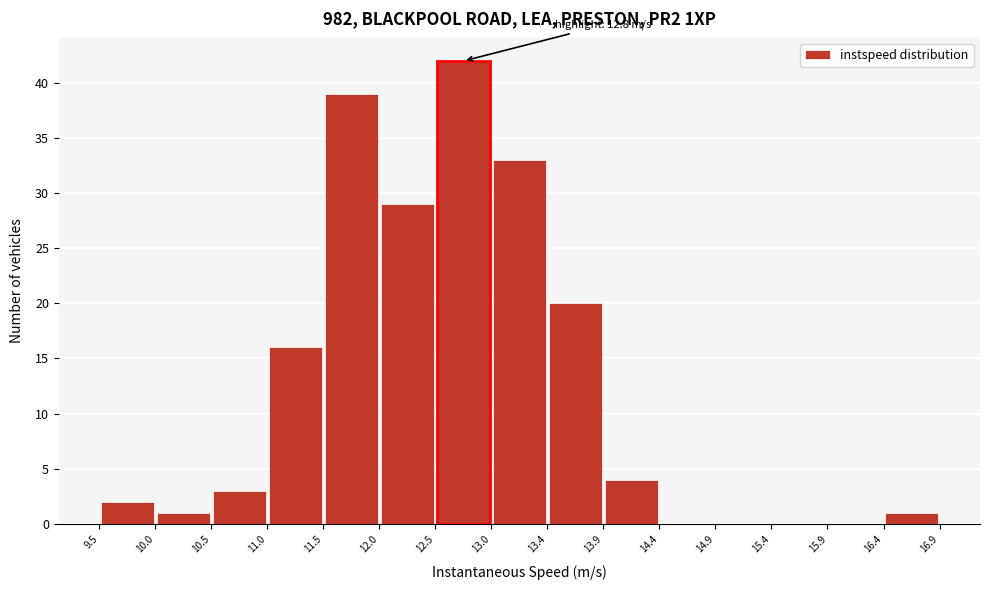

Over which range of the x-axis is the bar tallest?

12.5 to 13.0